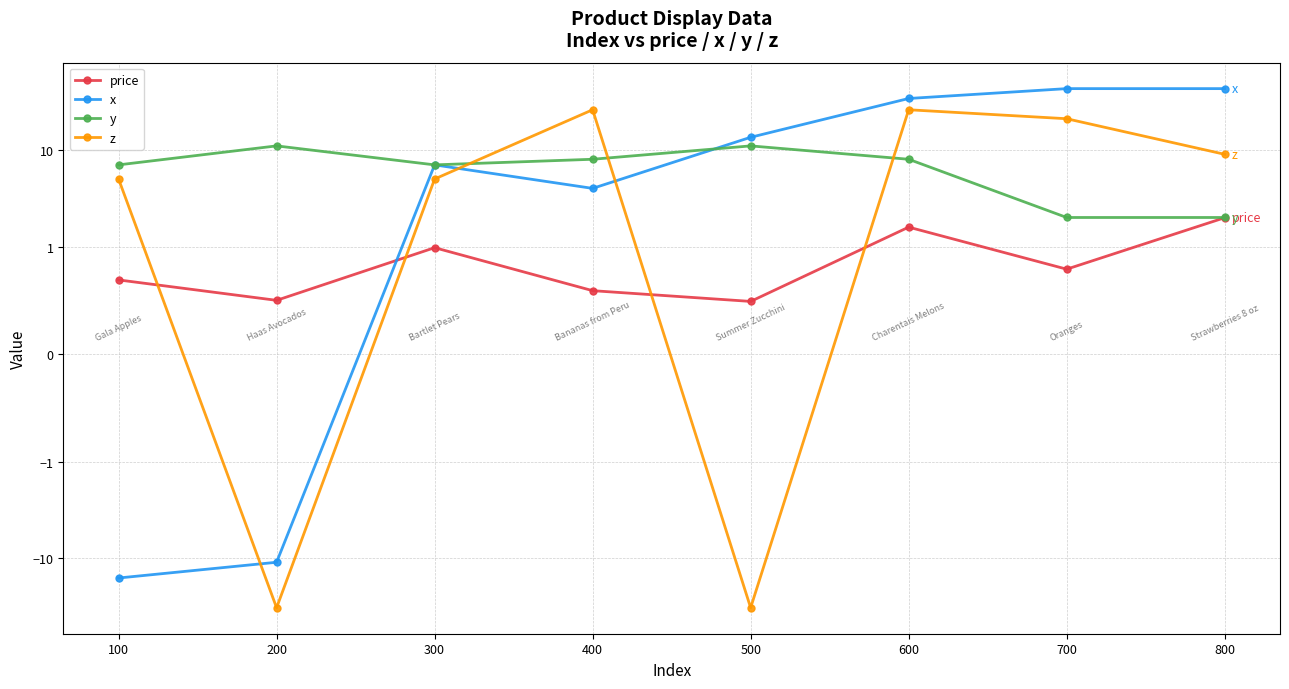

How many negative values does the z series have?

2